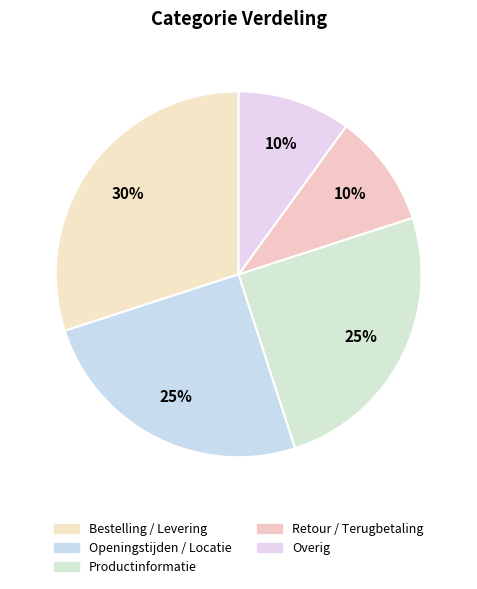

How many segments does this pie chart have?

5